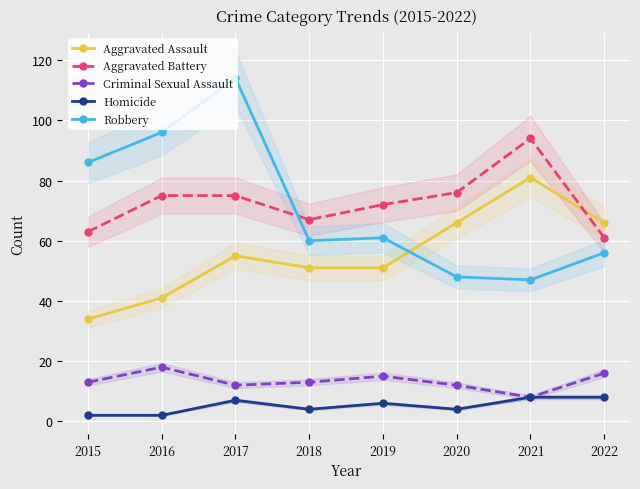

What is the greatest value displayed?

114